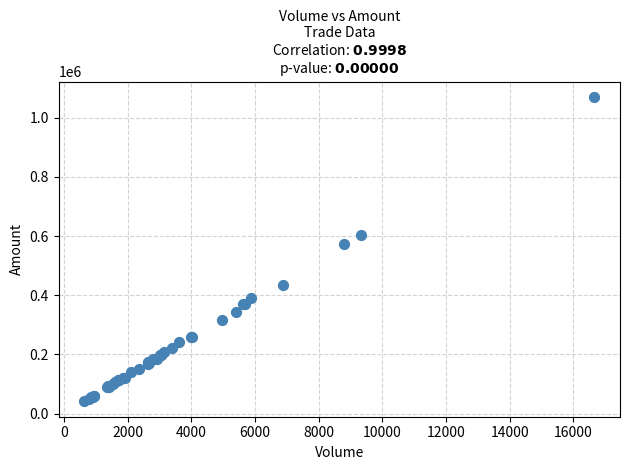

What Y value in the scatter plot is closest to 555849?

573789